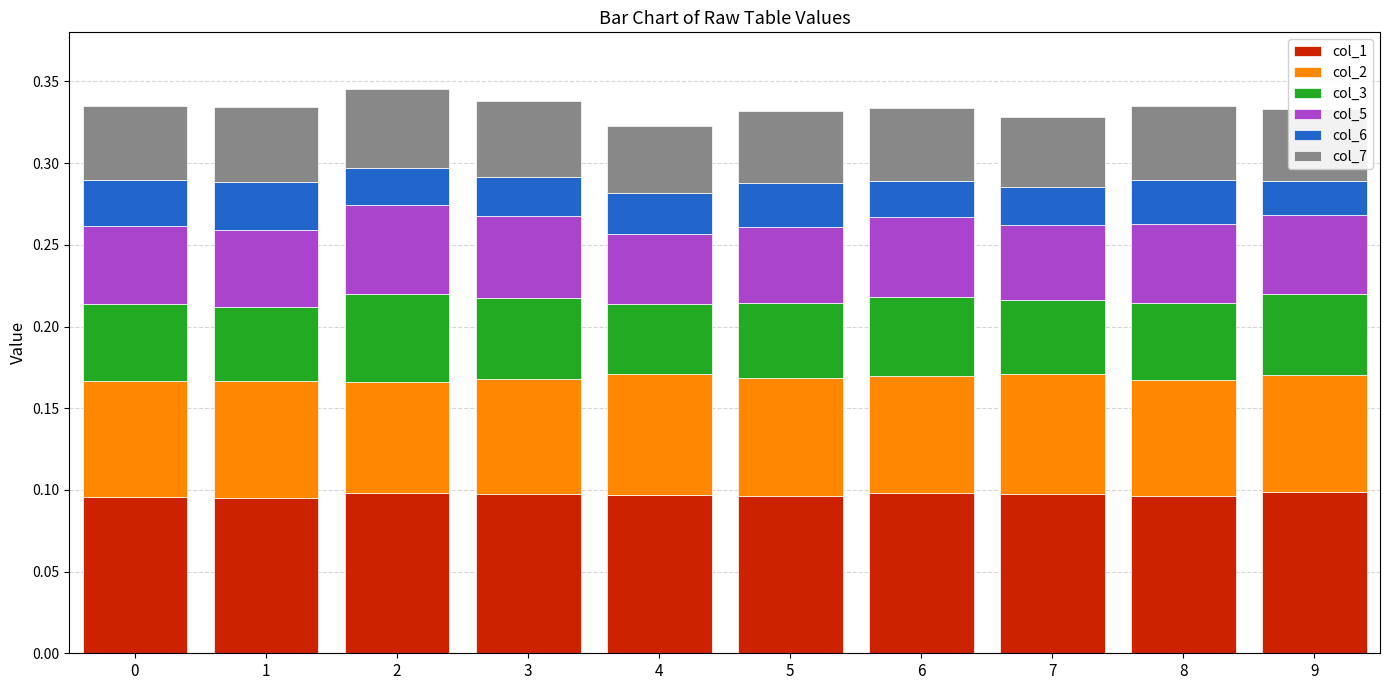

Count the col_1 values in the range 0 to 1.

10